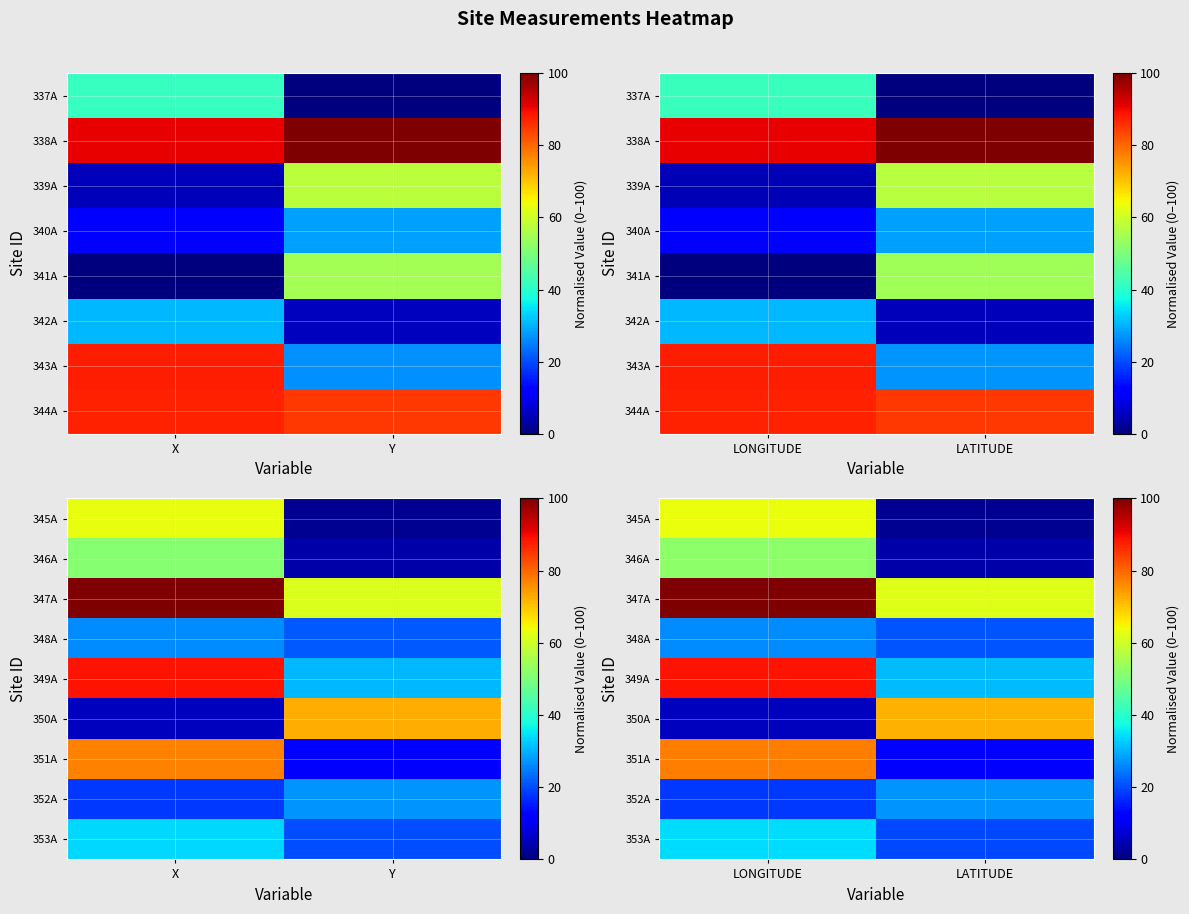

What is the difference between the maximum and minimum values in the 351A series?

65.7